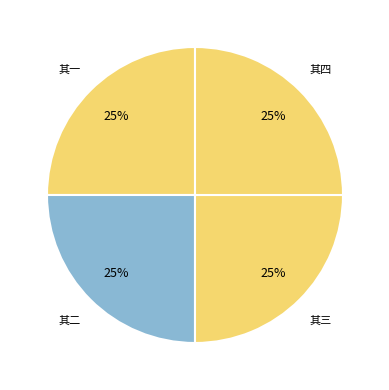

Count the number of slices in the pie.

4